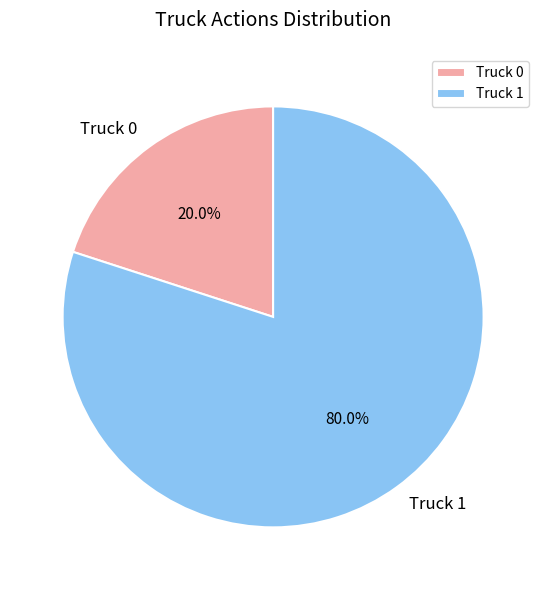

What is the smallest slice in the pie chart?

Truck 0